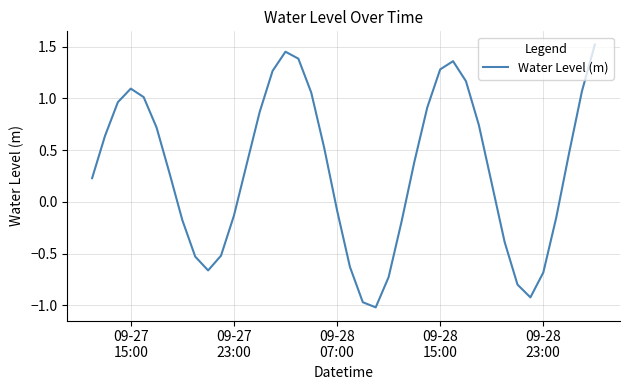

How many distinct data groups are displayed?

1